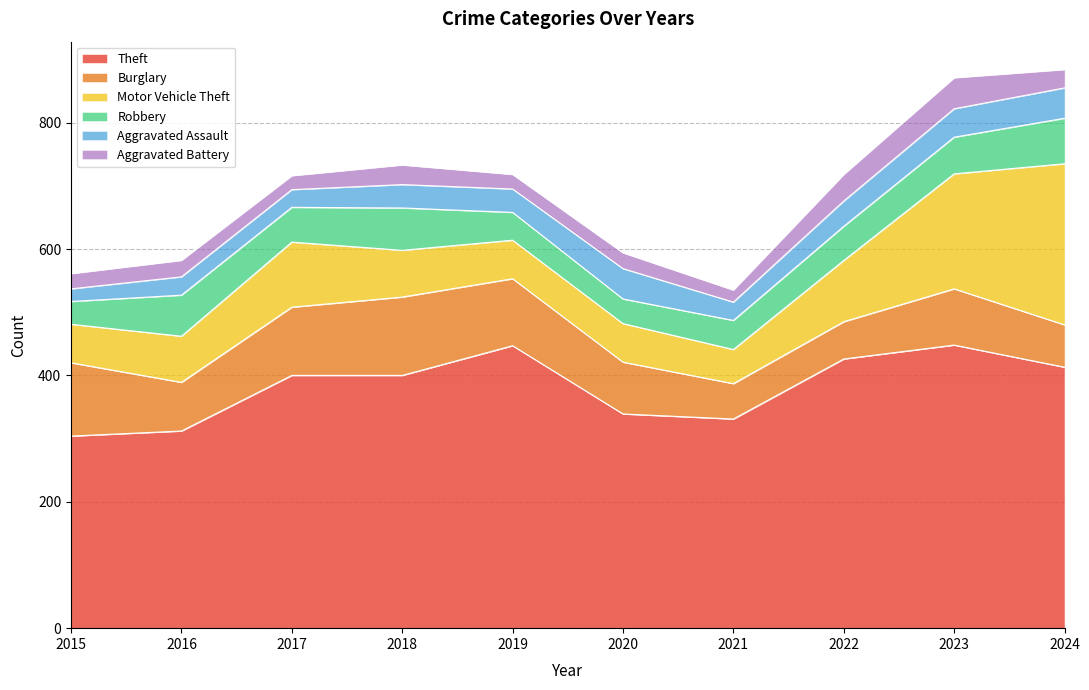

Between which two adjacent categories do Motor Vehicle Theft and Burglary first intersect?

2021 and 2022